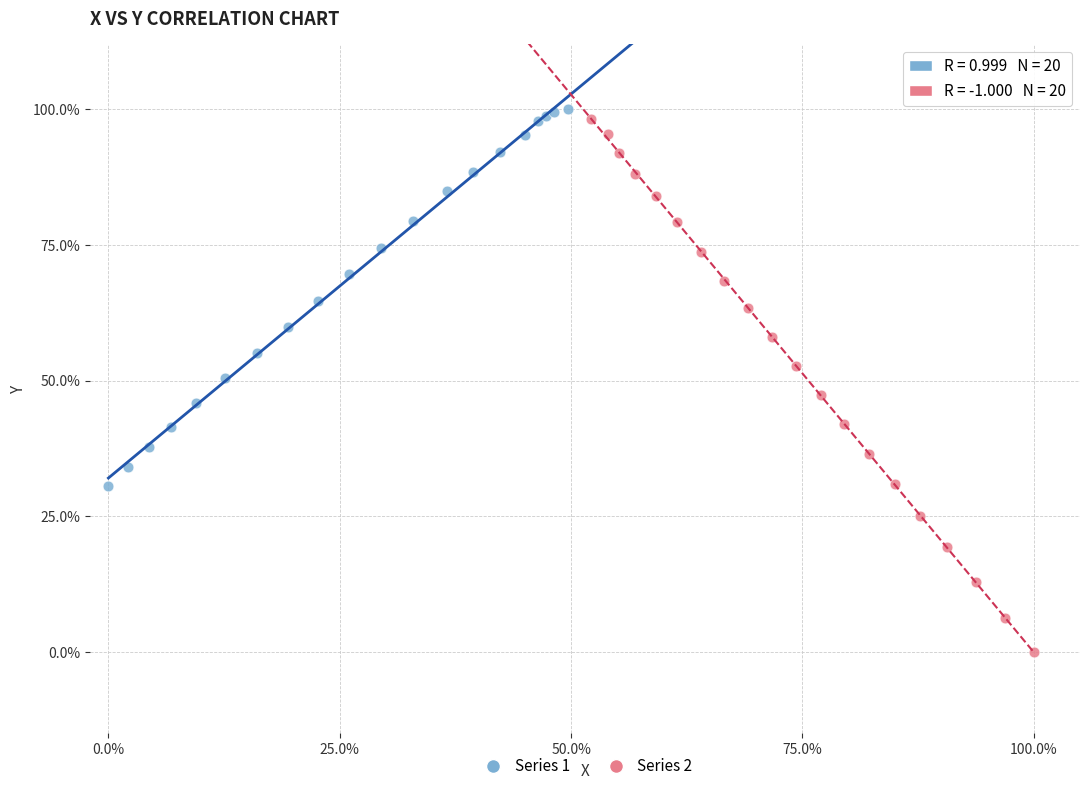

What are all the series names shown in the legend?

Series 1, Series 2